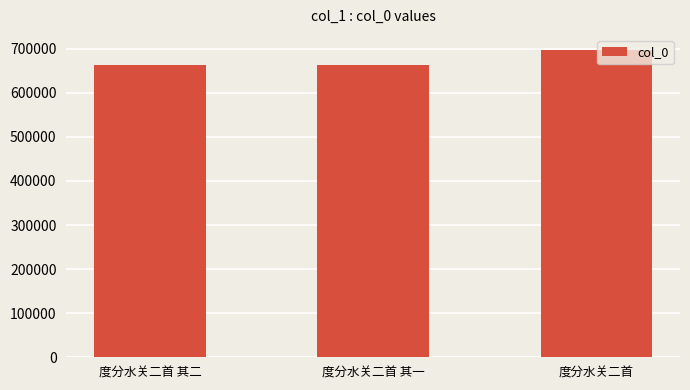

What is the minimum value shown in the chart?

662131